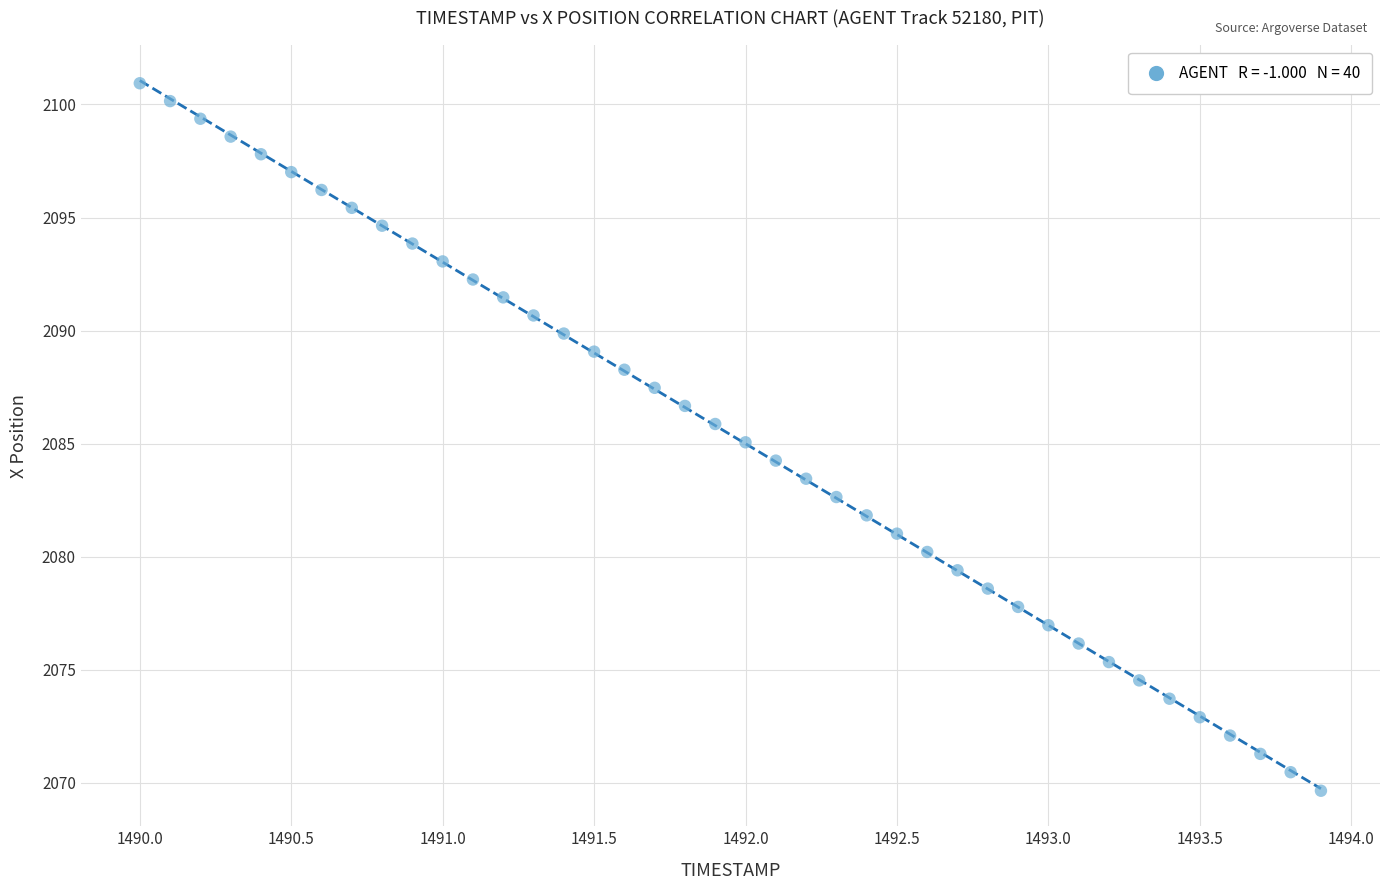

What is the range of X values (max minus min)?

3.9